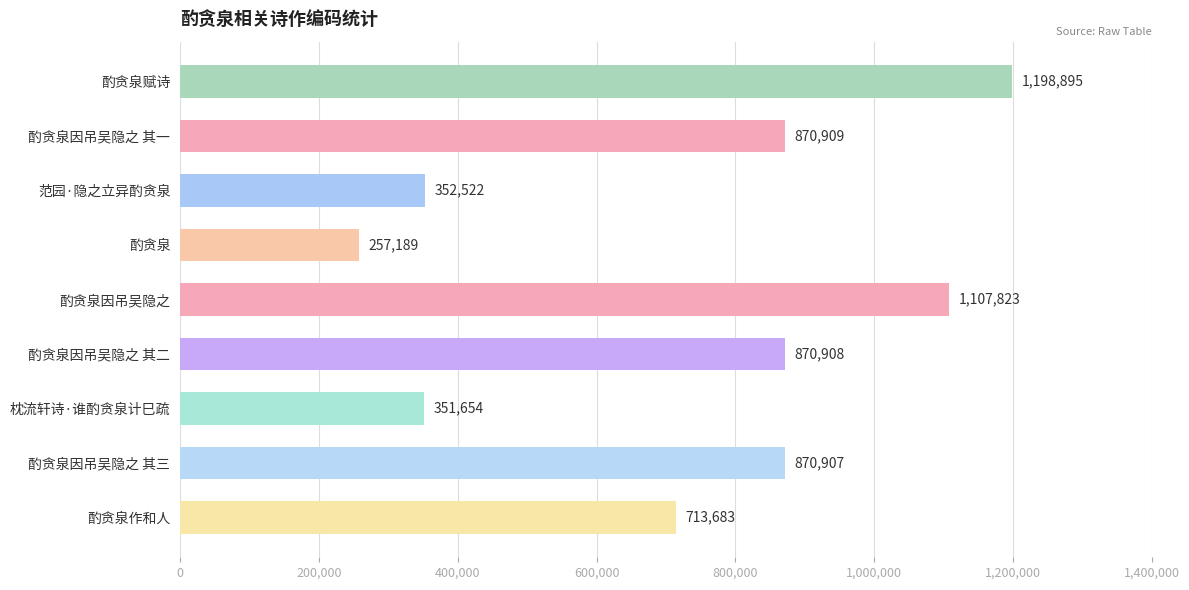

What is the approximate value at 酌贪泉因吊吴隐之 其一, to the nearest 100?

870900